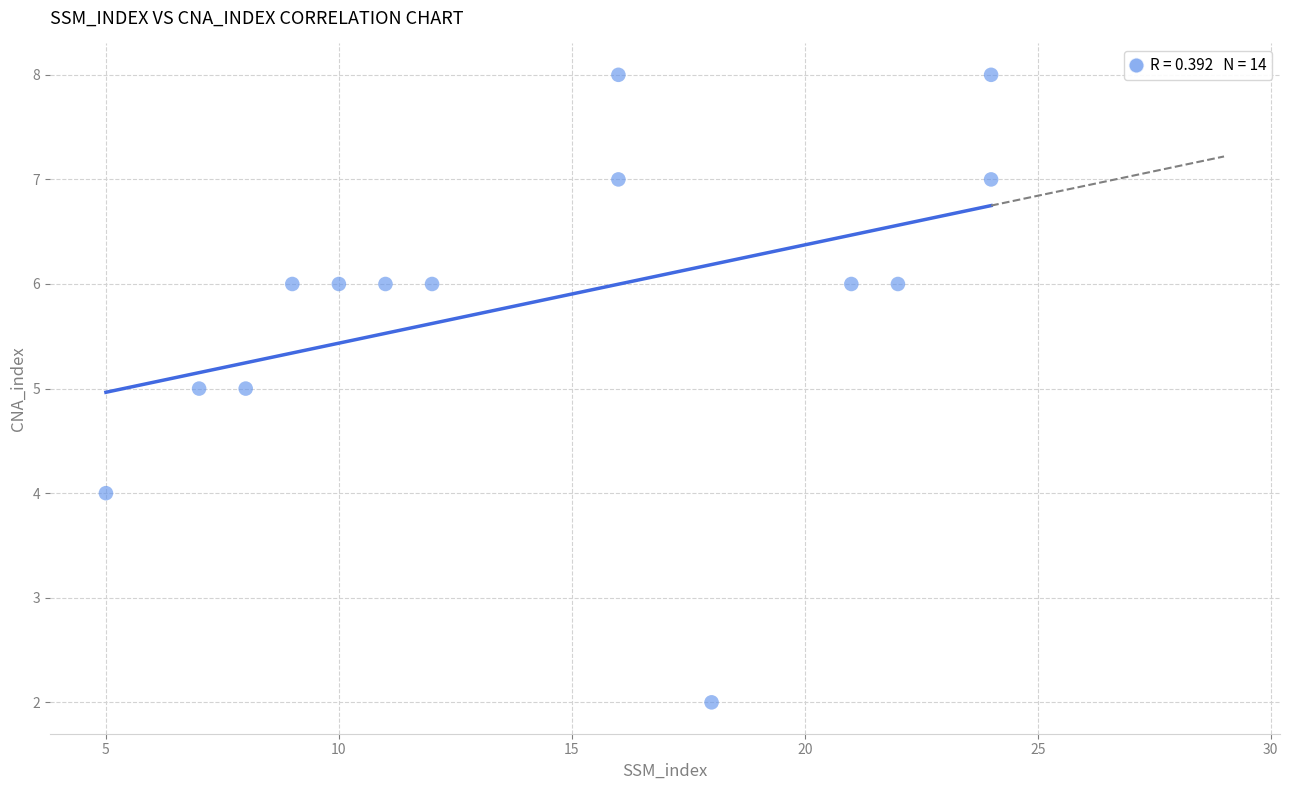

What is the range of X values (max minus min)?

19